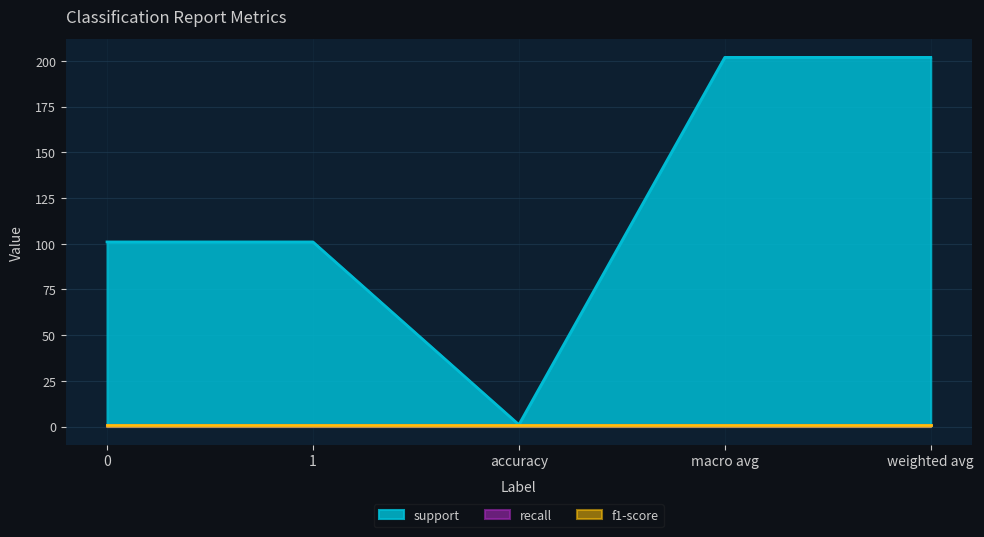

Rank the categories by recall value from lowest to highest.

0, 1, accuracy, macro avg, weighted avg